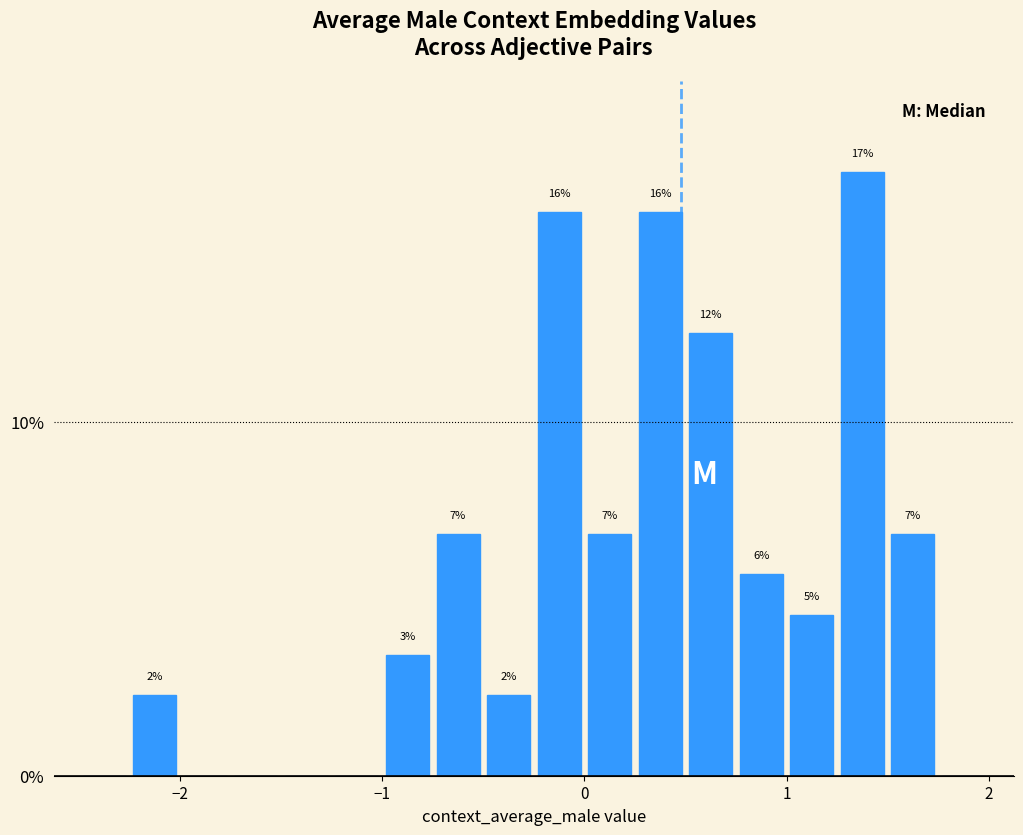

Read against the x-axis, roughly where is the centre of the tallest bar?

1.4